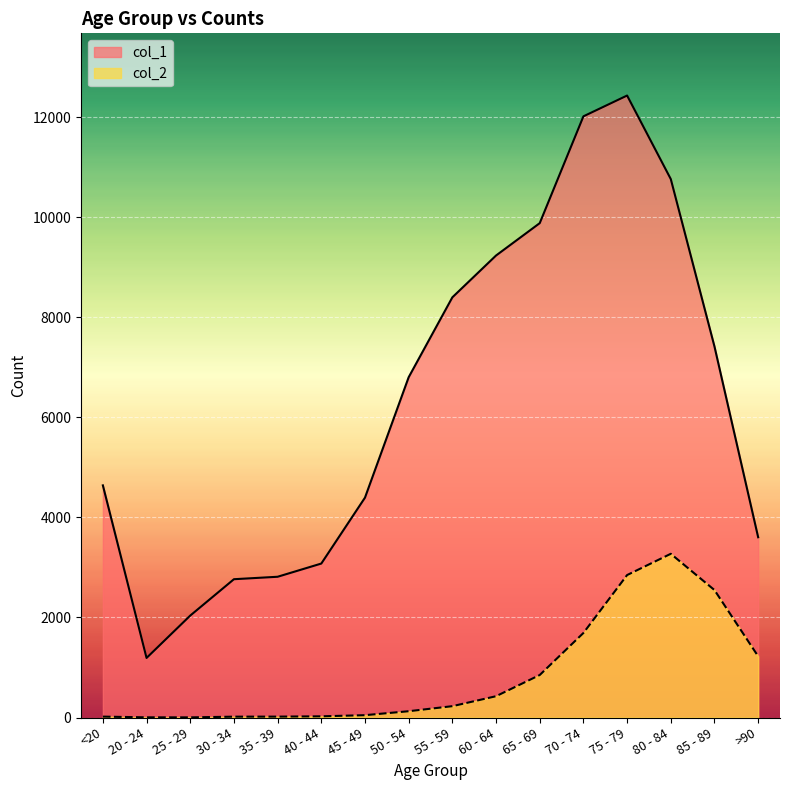

Which category has the lowest value across all series?

25 - 29